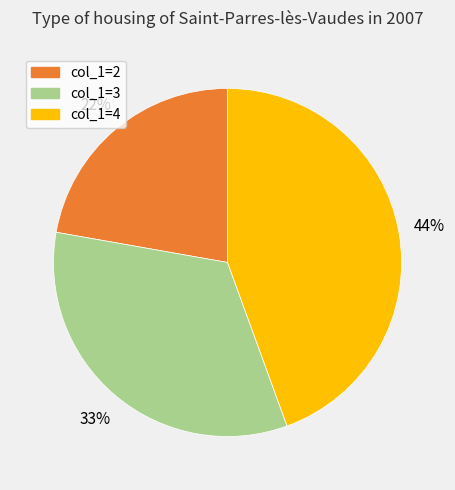

Is it true that col_1=3 is 21% of the pie?

False